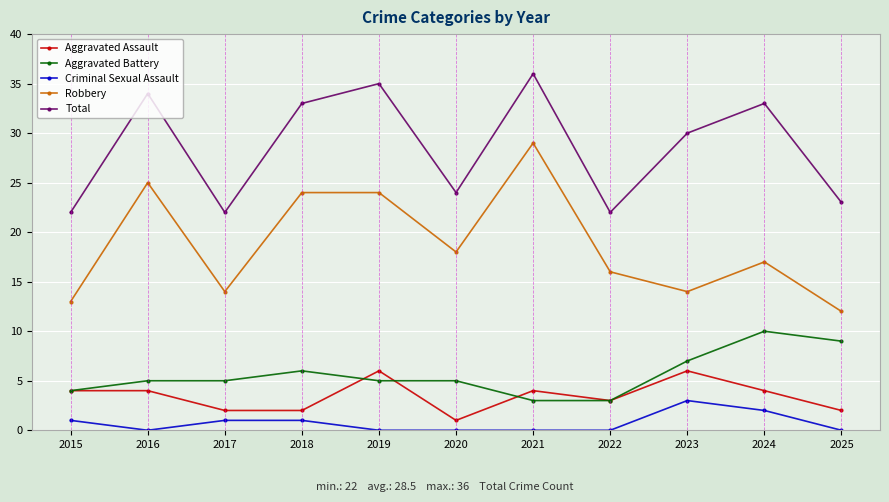

What is the difference between the Criminal Sexual Assault values at 2017 and 2020?

1